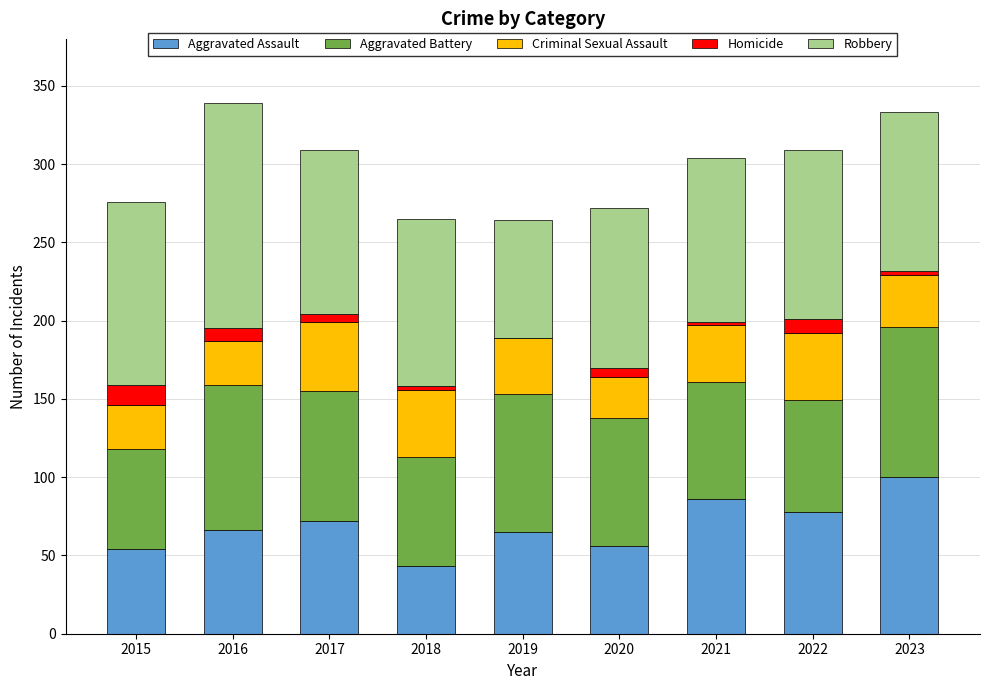

Where is Aggravated Assault nearest to the value 71?

2017